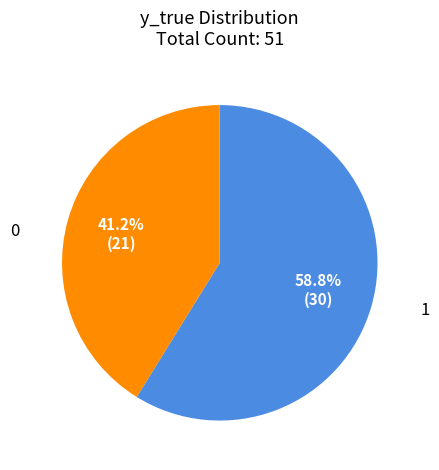

Does any single category account for the majority?

Yes